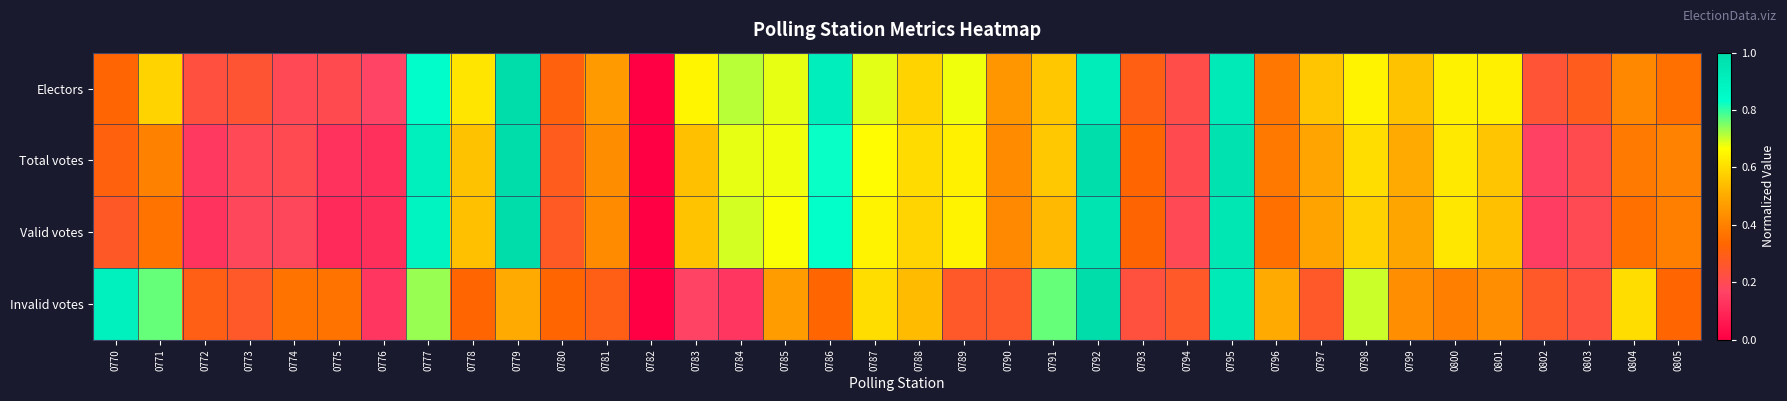

What is the total value across all series at 0801?

2.2